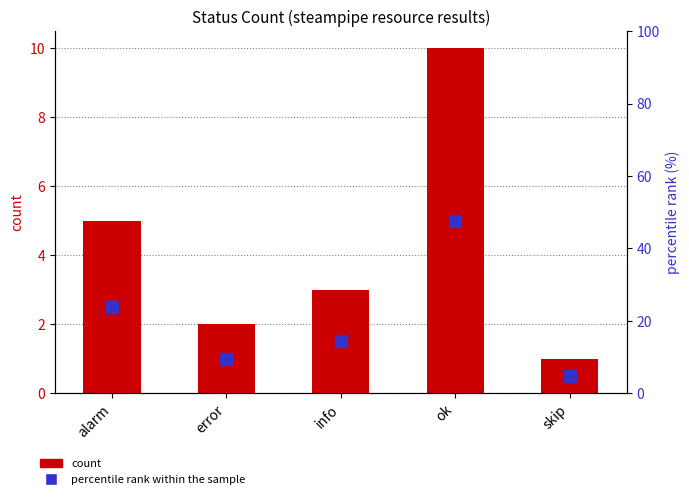

Which series changed the most between ok and skip?

percentile rank within sample